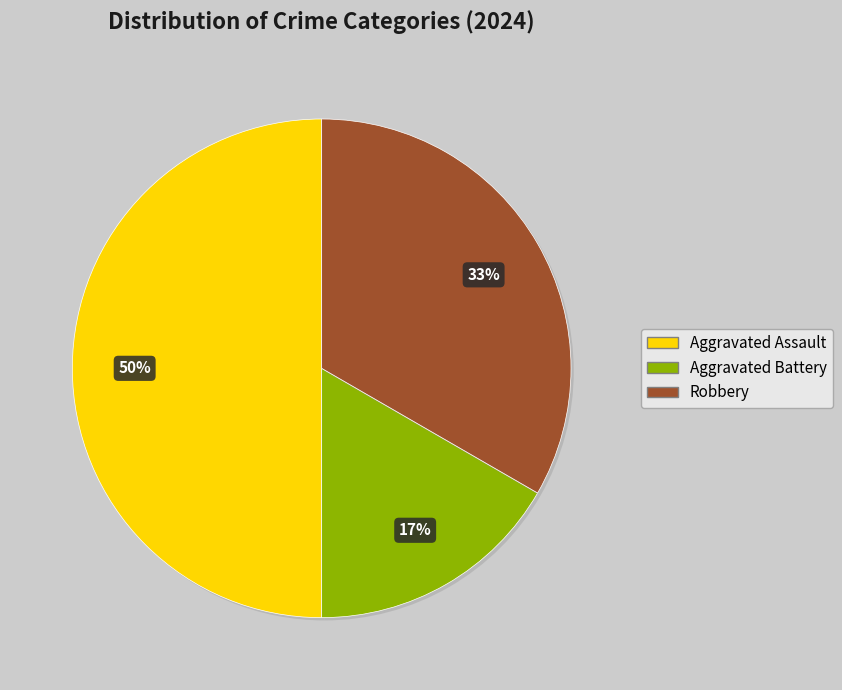

How many segments does this pie chart have?

3